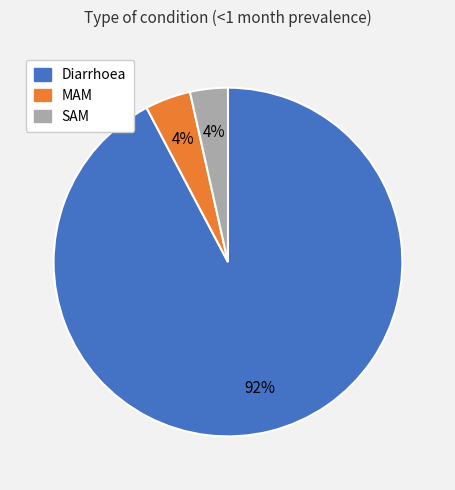

Which slice is the largest?

Diarrhoea